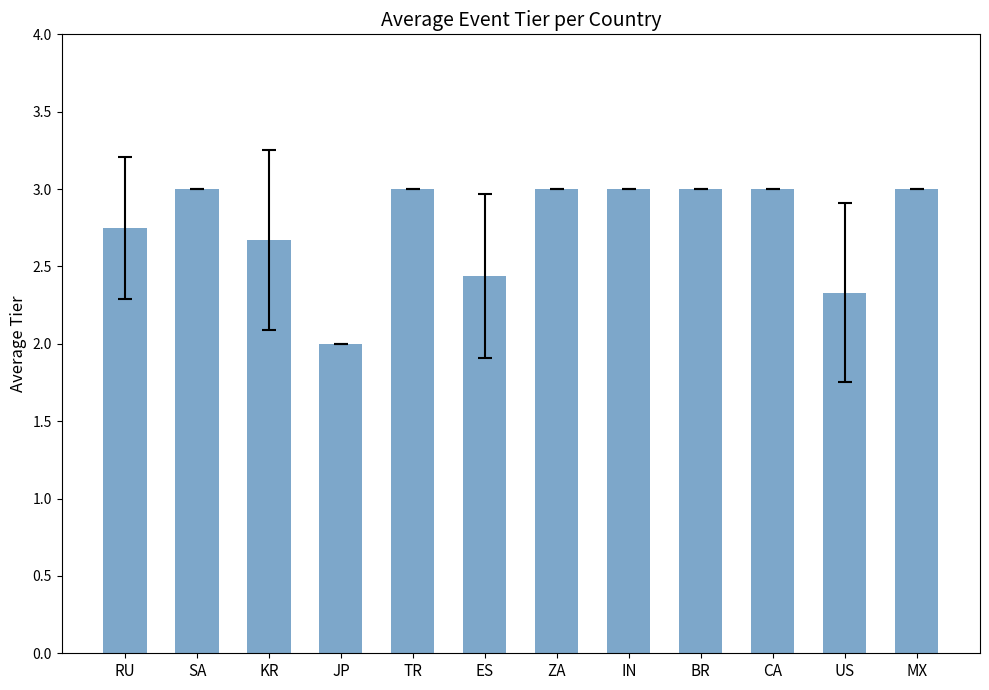

What is the sum of the values at SA and TR?

6.0